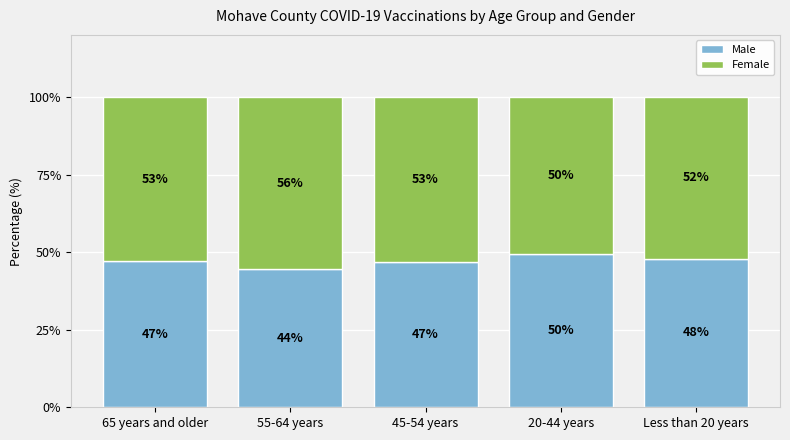

What is the sum of all Male values?

235.6